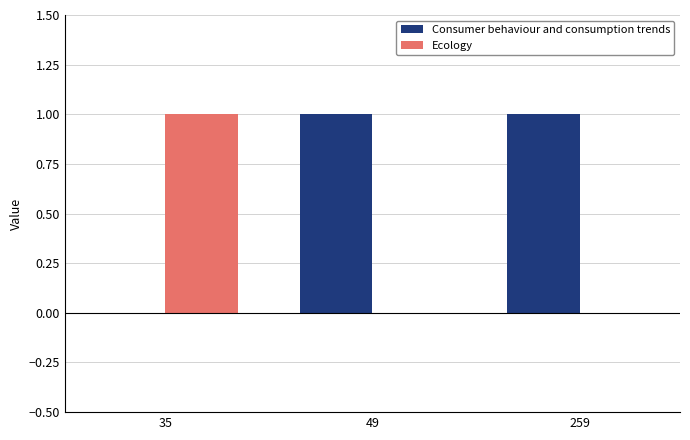

What are all the series names shown in the legend?

Consumer behaviour and consumption trends, Ecology